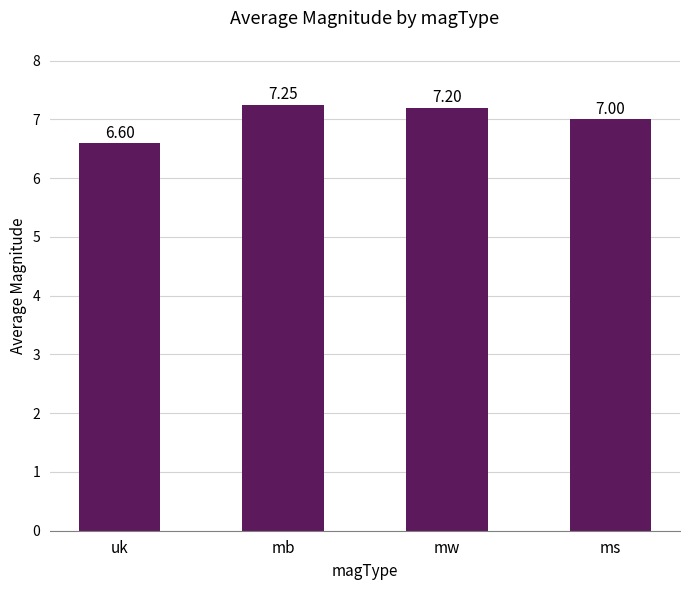

What is the label of the 1st bar from the right?

ms